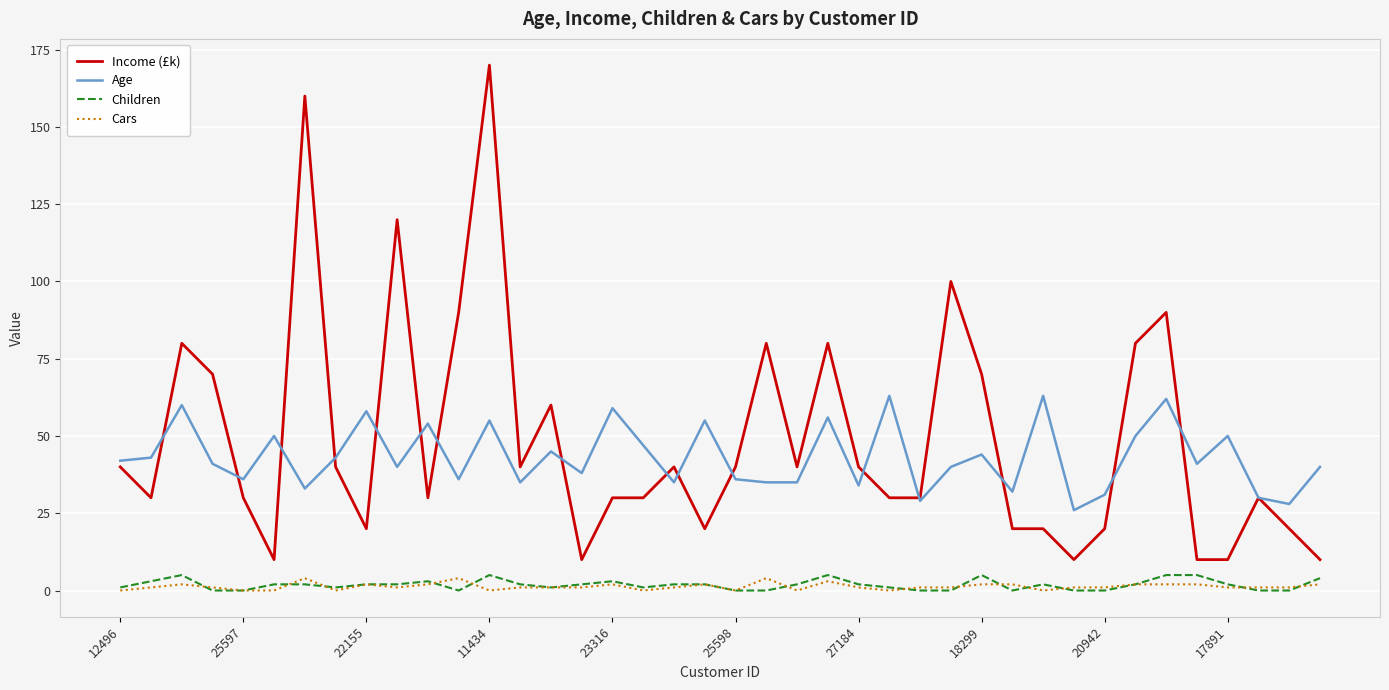

Which series ends up on top after the final intersection of Age and Income (£k)?

Age